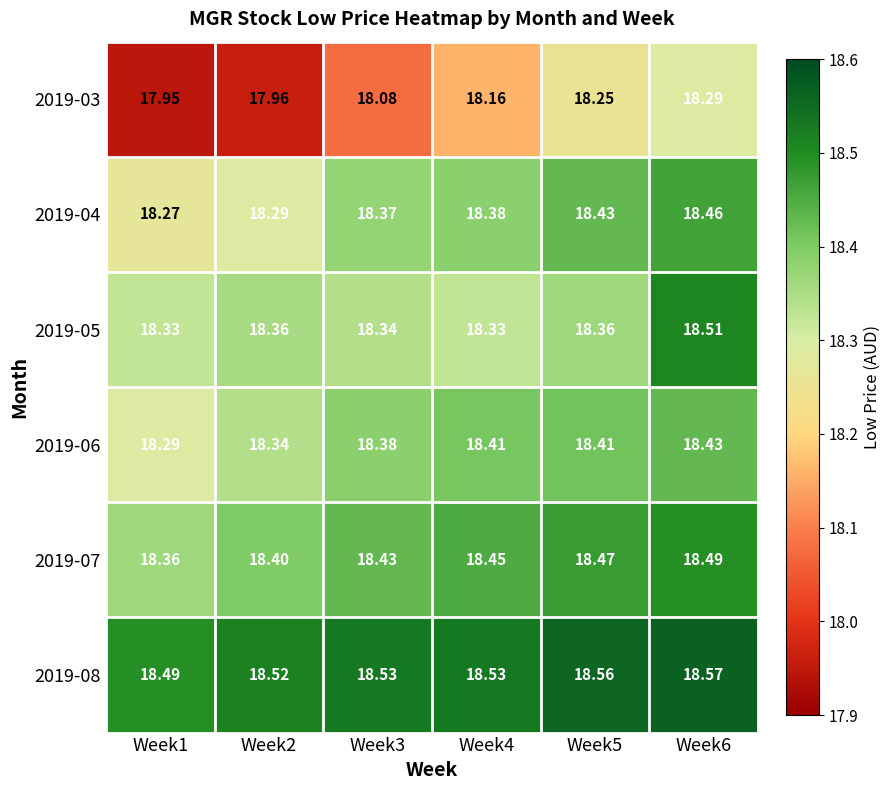

Is the value of 2019-06 at Week4 greater than the value of 2019-07 at Week2?

Yes